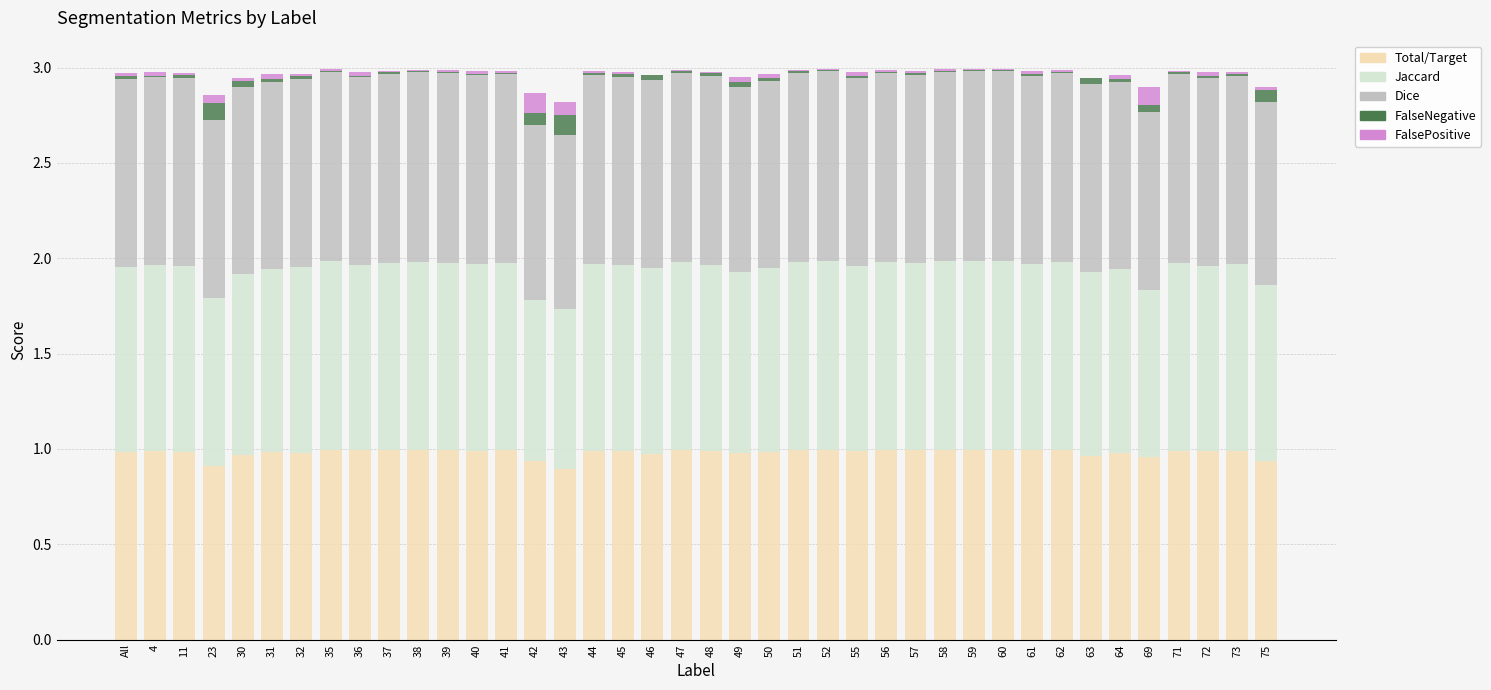

The Total/Target series shows 1.0 at 55. True or false?

True